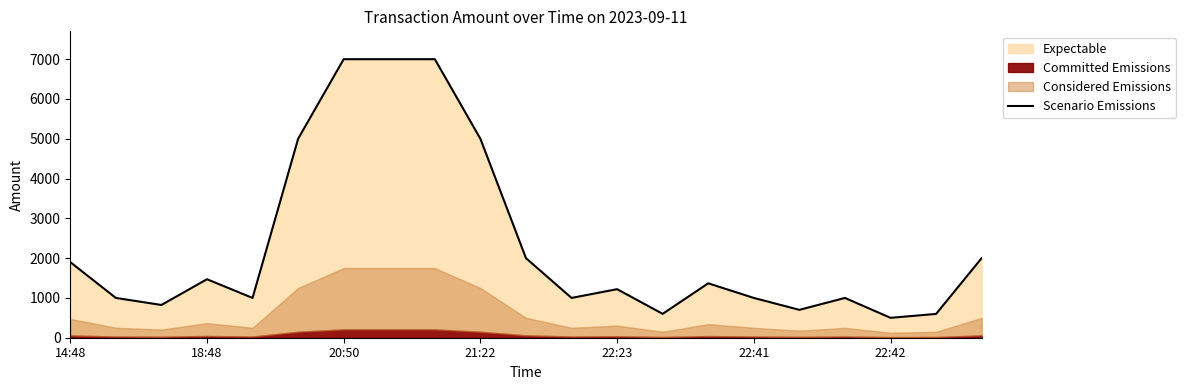

Which has a higher value, 16 or 19?

16